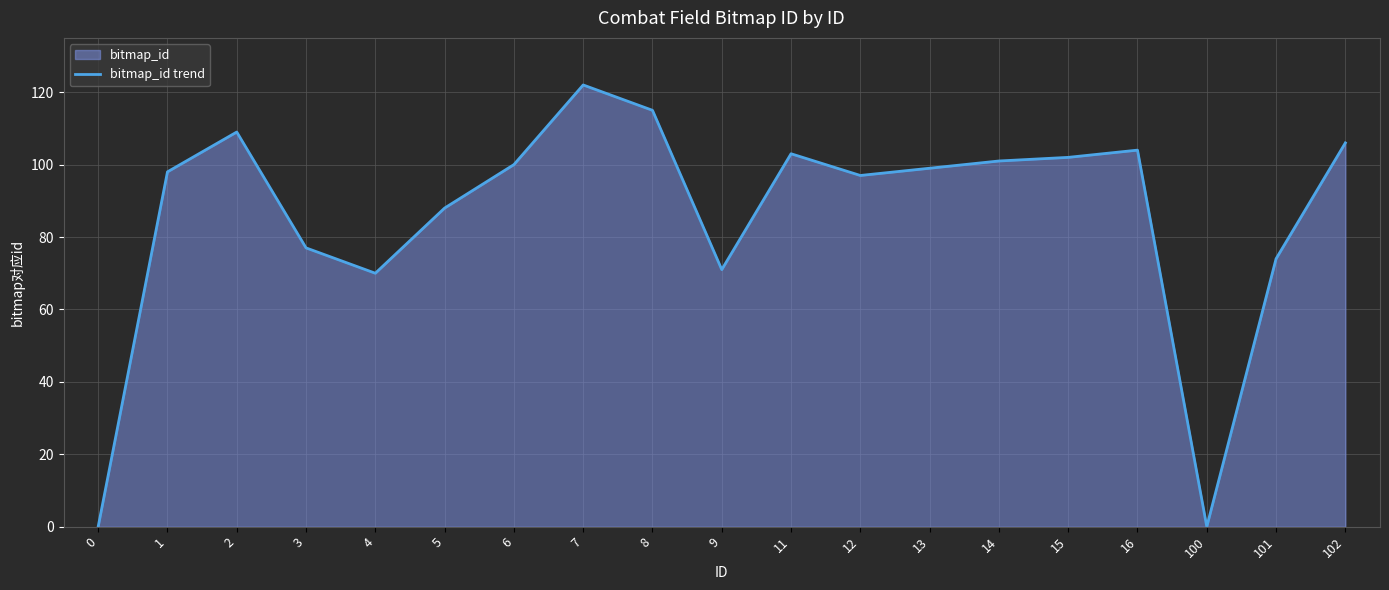

The value at 3 is 77. True or false?

True